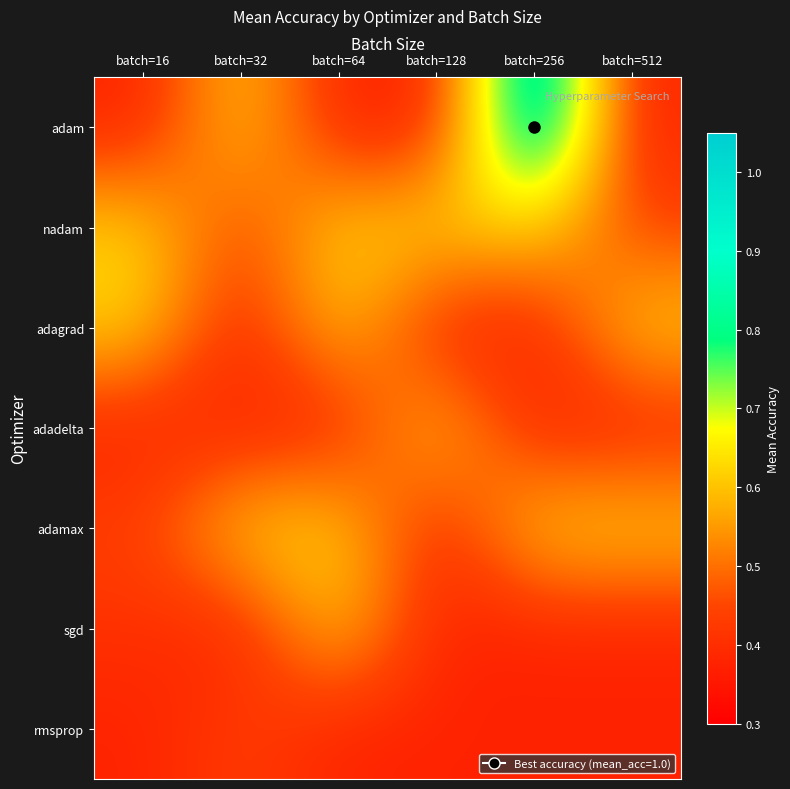

How many distinct data groups are displayed?

7